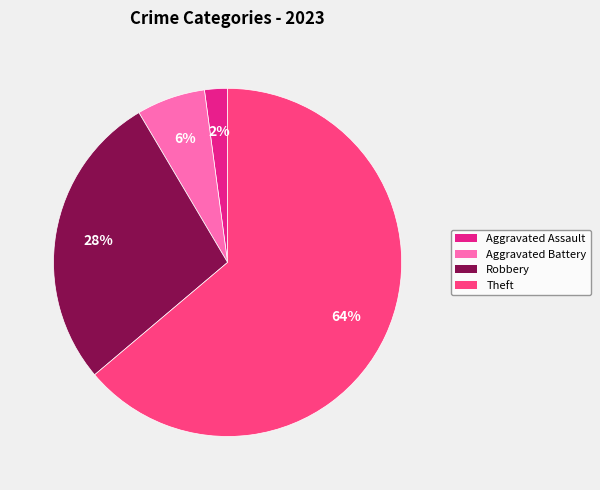

To the nearest percent, what is the difference between the largest and smallest slice percentages?

62%